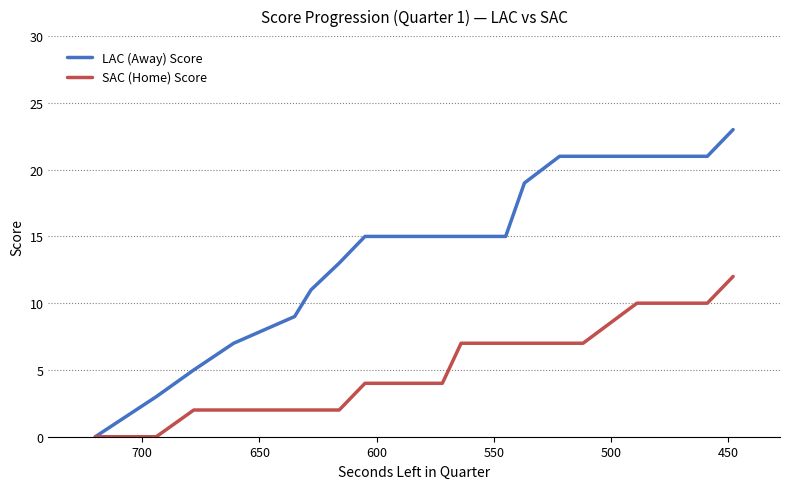

Which series has the largest total across all categories?

LAC (Away) Score